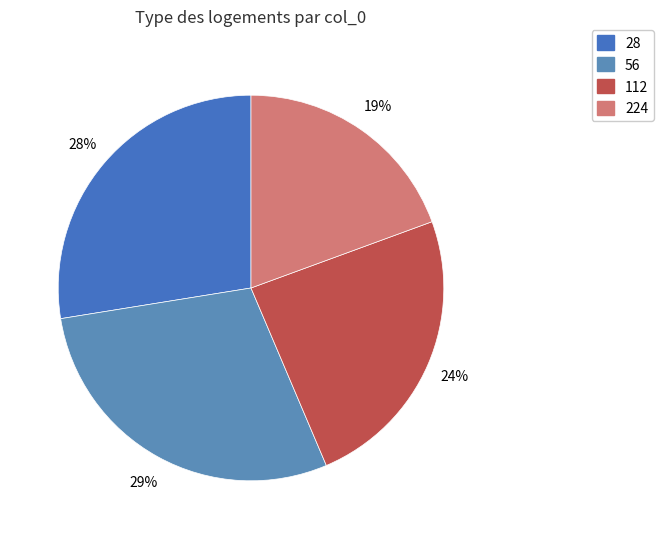

What is the largest slice in the pie chart?

56